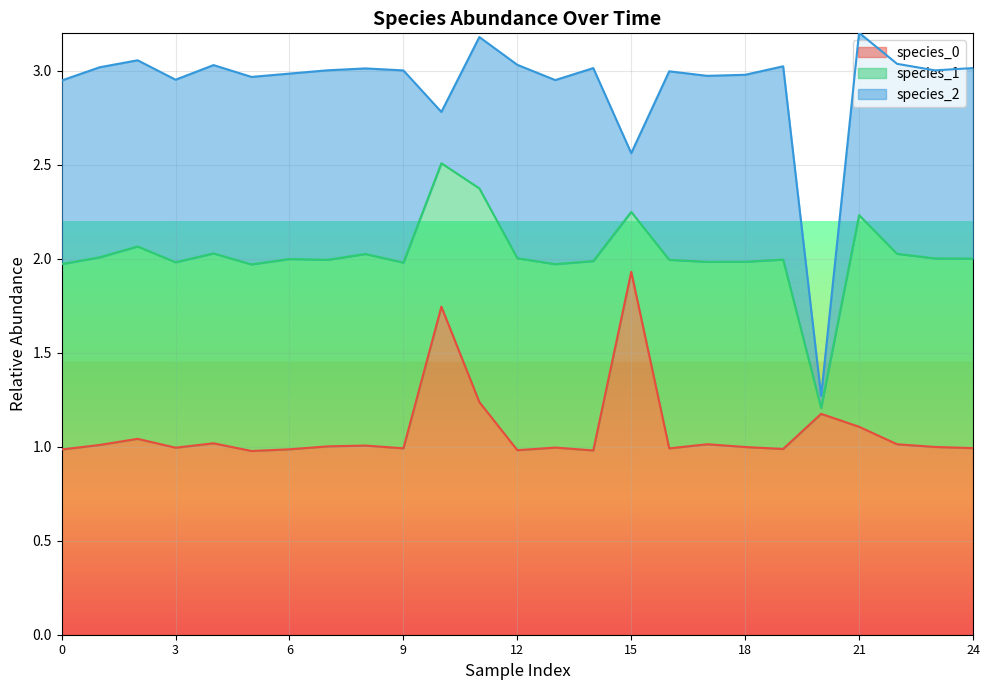

Reading left to right, what are all the values shown in this chart?

species_0: 1.0	1.0	1.0	1.0	1.0	1.0	1.0	1.0	1.0	1.0	1.7	1.2	1.0	1.0	1.0	1.9	1.0	1.0	1.0	1.0	1.2	1.1	1.0	1.0	1.0
species_1: 1.0	1.0	1.0	1.0	1.0	1.0	1.0	1.0	1.0	1.0	0.8	1.1	1.0	1.0	1.0	0.3	1.0	1.0	1.0	1.0	0.0	1.1	1.0	1.0	1.0
species_2: 1.0	1.0	1.0	1.0	1.0	1.0	1.0	1.0	1.0	1.0	0.3	0.8	1.0	1.0	1.0	0.3	1.0	1.0	1.0	1.0	0.1	1.0	1.0	1.0	1.0